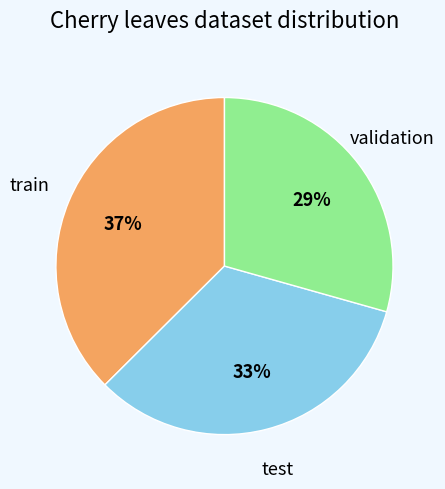

Is there any slice that represents more than half of the pie?

No